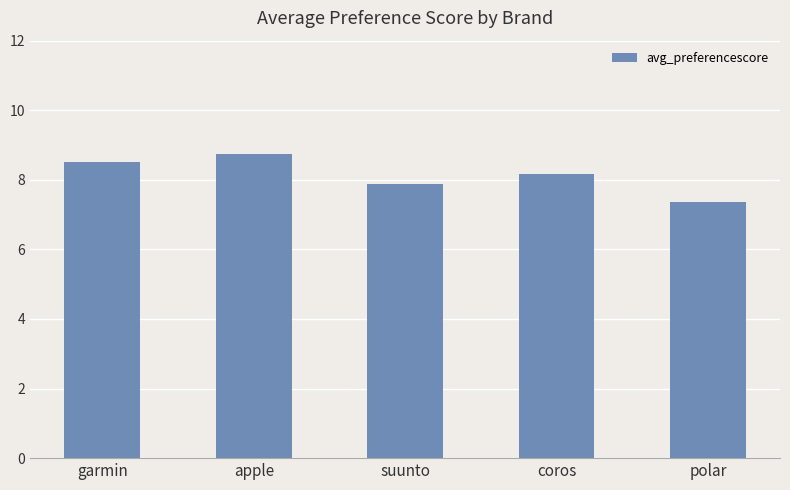

True or false: the data shows 3.2 at polar.

False